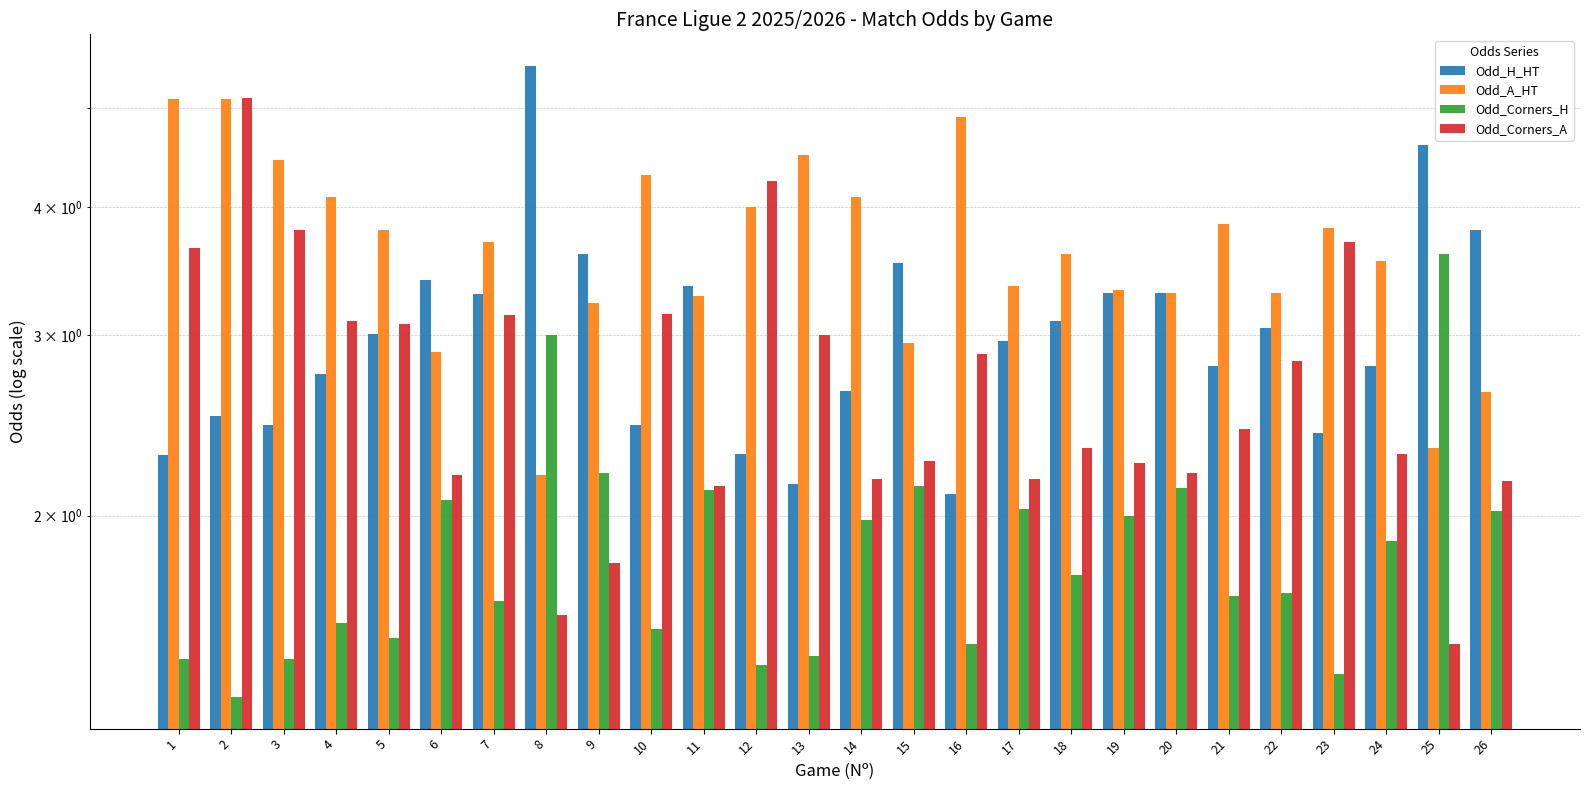

Reading right to left, extract all data points from this chart.

Odd_H_HT: 26=3.8	25=4.6	24=2.8	23=2.4	22=3.0	21=2.8	20=3.3	19=3.3	18=3.1	17=3.0	16=2.1	15=3.5	14=2.6	13=2.1	12=2.3	11=3.4	10=2.5	9=3.6	8=5.5	7=3.3	6=3.4	5=3.0	4=2.8	3=2.5	2=2.5	1=2.3
Odd_A_HT: 26=2.6	25=2.3	24=3.5	23=3.8	22=3.3	21=3.9	20=3.3	19=3.3	18=3.6	17=3.4	16=4.9	15=3.0	14=4.1	13=4.5	12=4.0	11=3.3	10=4.3	9=3.2	8=2.2	7=3.7	6=2.9	5=3.8	4=4.1	3=4.5	2=5.1	1=5.1
Odd_Corners_H: 26=2.0	25=3.6	24=1.9	23=1.4	22=1.7	21=1.7	20=2.1	19=2.0	18=1.8	17=2.0	16=1.5	15=2.1	14=2.0	13=1.5	12=1.4	11=2.1	10=1.6	9=2.2	8=3.0	7=1.6	6=2.1	5=1.5	4=1.6	3=1.4	2=1.3	1=1.4
Odd_Corners_A: 26=2.2	25=1.5	24=2.3	23=3.7	22=2.8	21=2.4	20=2.2	19=2.2	18=2.3	17=2.2	16=2.9	15=2.3	14=2.2	13=3.0	12=4.2	11=2.1	10=3.1	9=1.8	8=1.6	7=3.1	6=2.2	5=3.1	4=3.1	3=3.8	2=5.1	1=3.6